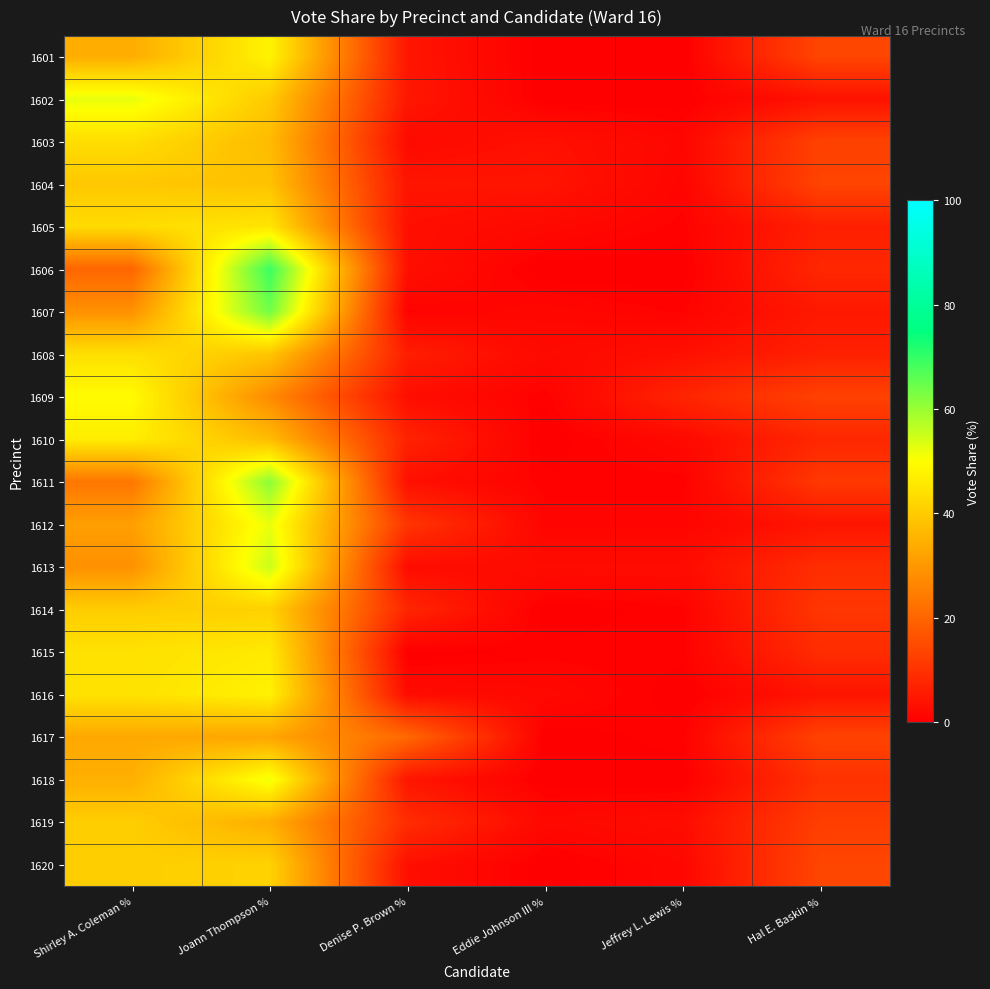

Which has a higher value, Jeffrey L. Lewis % or Denise P. Brown %?

Denise P. Brown %